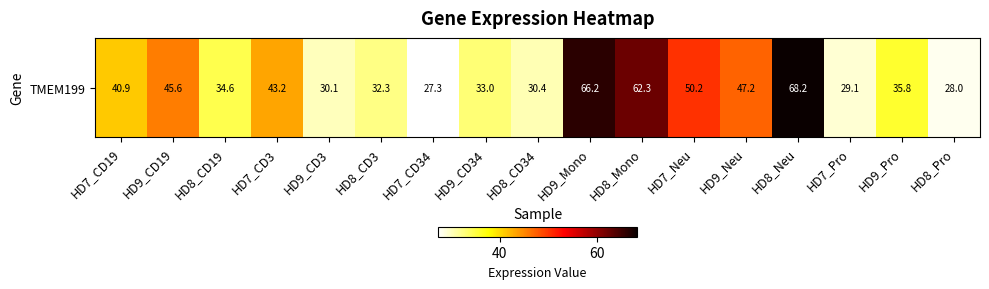

Where is the data nearest to the value 47?

HD9_Neu